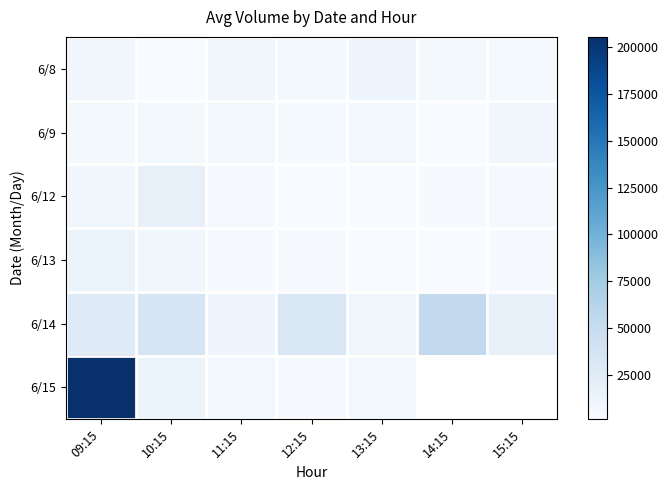

True or false: 6/9 has a value of 8493.0 at 15:15.

True